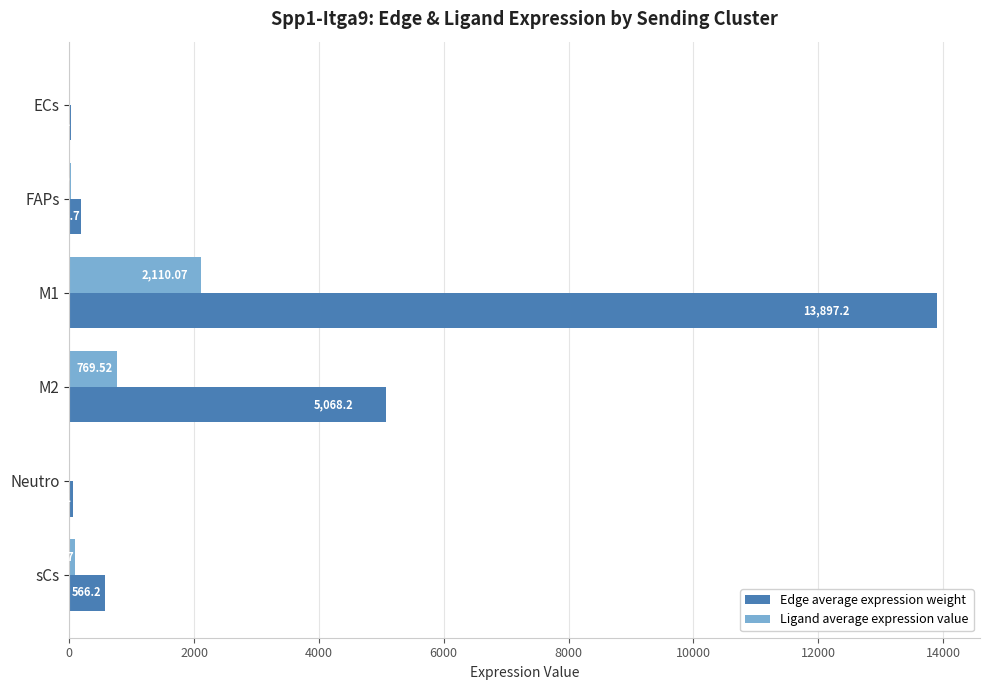

At which category is the sum across all series the highest?

M1